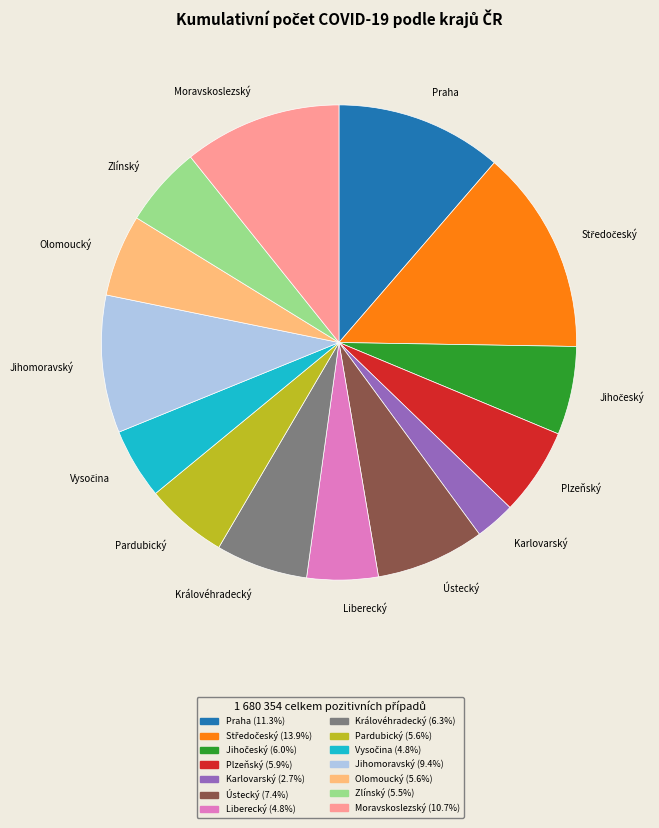

Which slice is the smallest?

Karlovarský